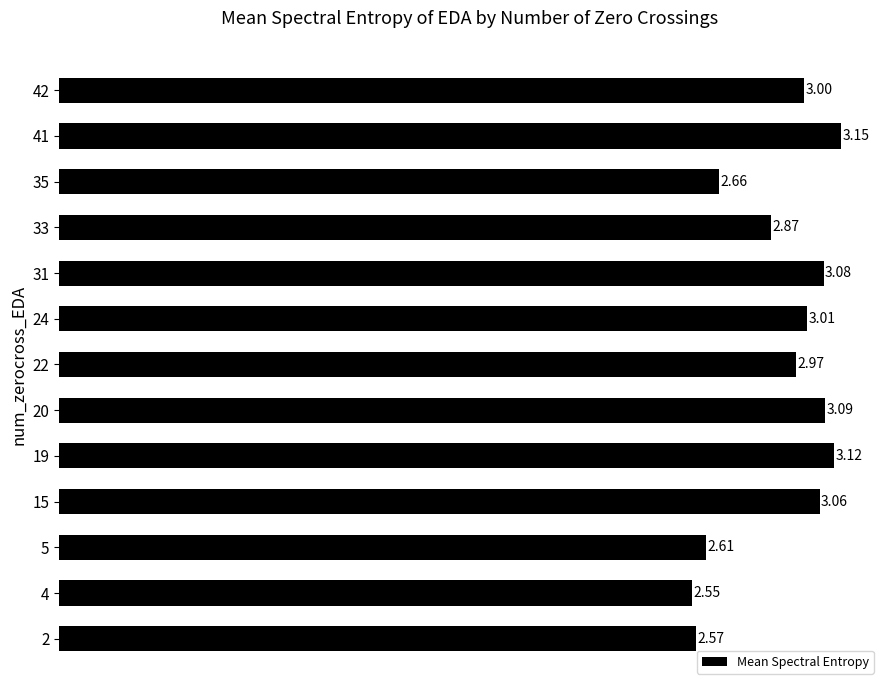

What is the ratio of the value at 24 to the value at 4?

1.2